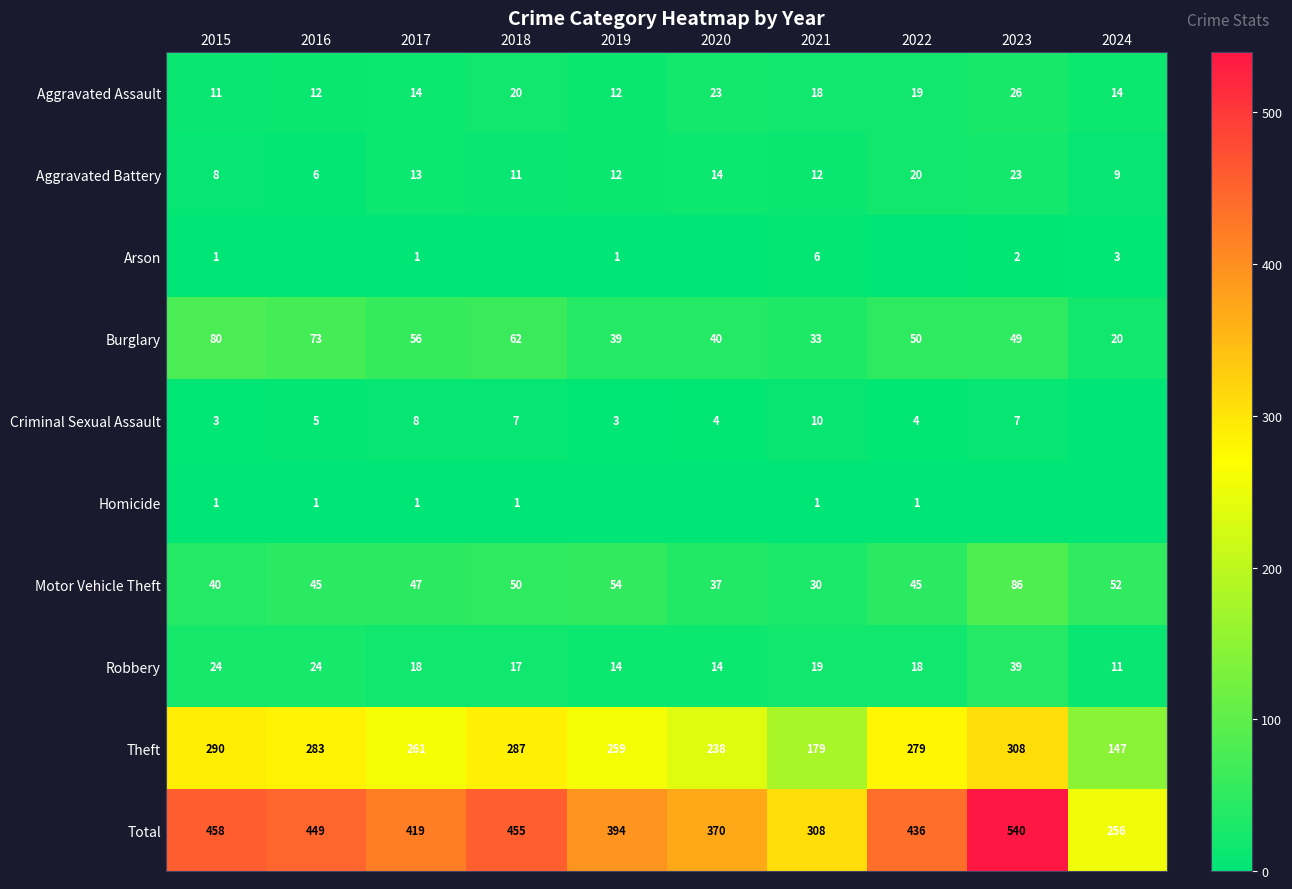

The value of Theft at 2017 is 261. True or false?

True